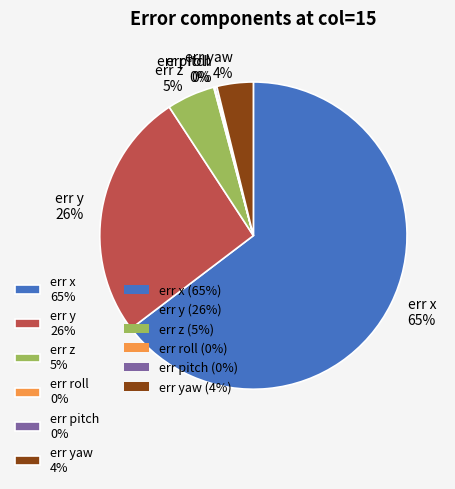

To the nearest percent, what portion does err yaw 4% represent?

4%